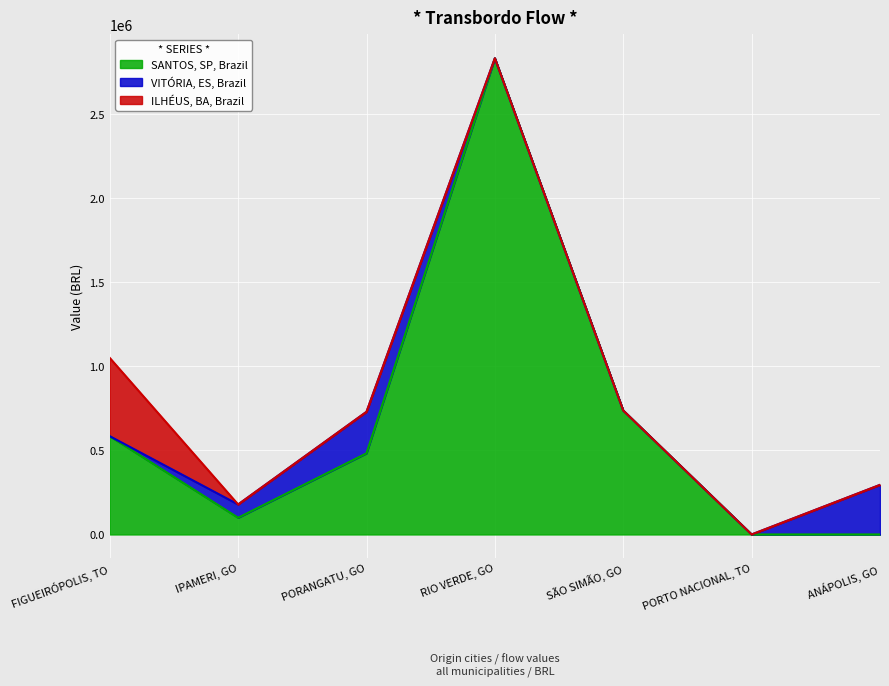

What are all the series names shown in the legend?

SANTOS, SP, Brazil, VITÓRIA, ES, Brazil, ILHÉUS, BA, Brazil